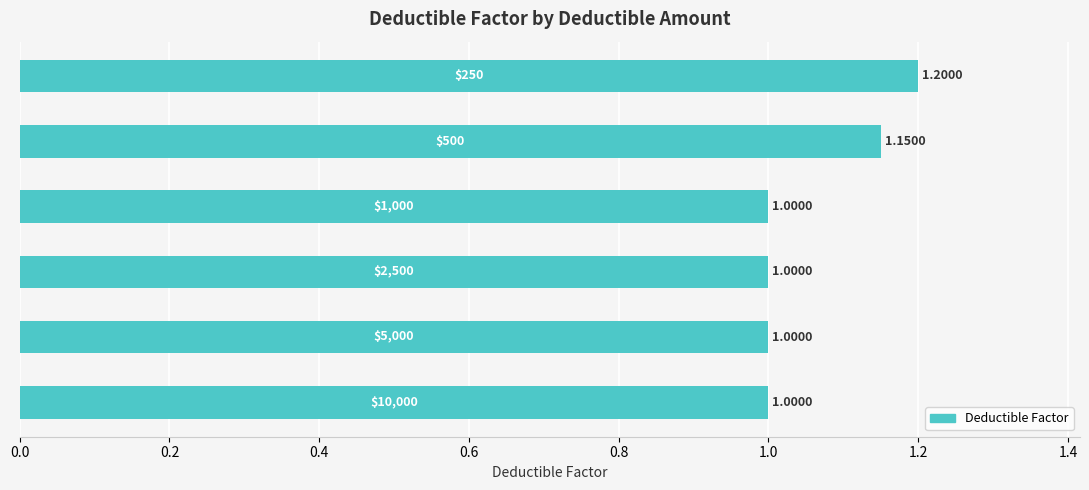

What is the sum of all values?

6.3